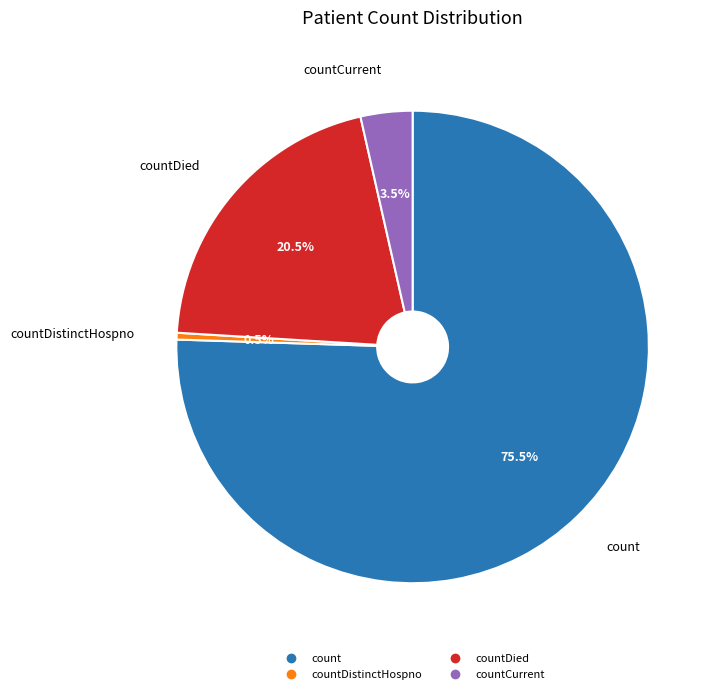

Does any single category account for the majority?

Yes